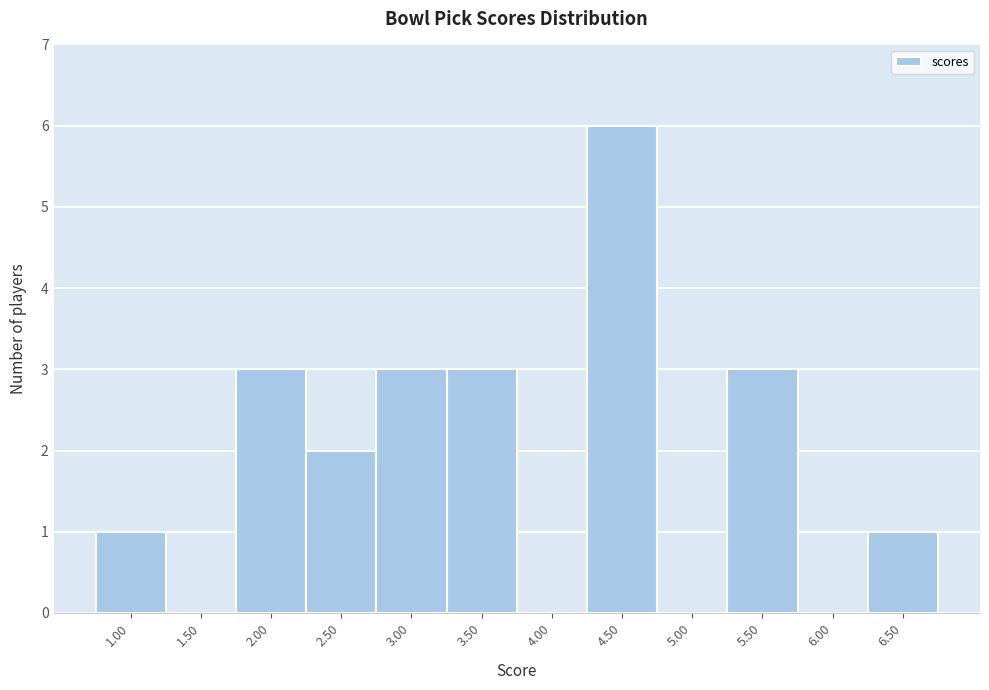

Over which range of the x-axis is the bar tallest?

4.25 to 4.75